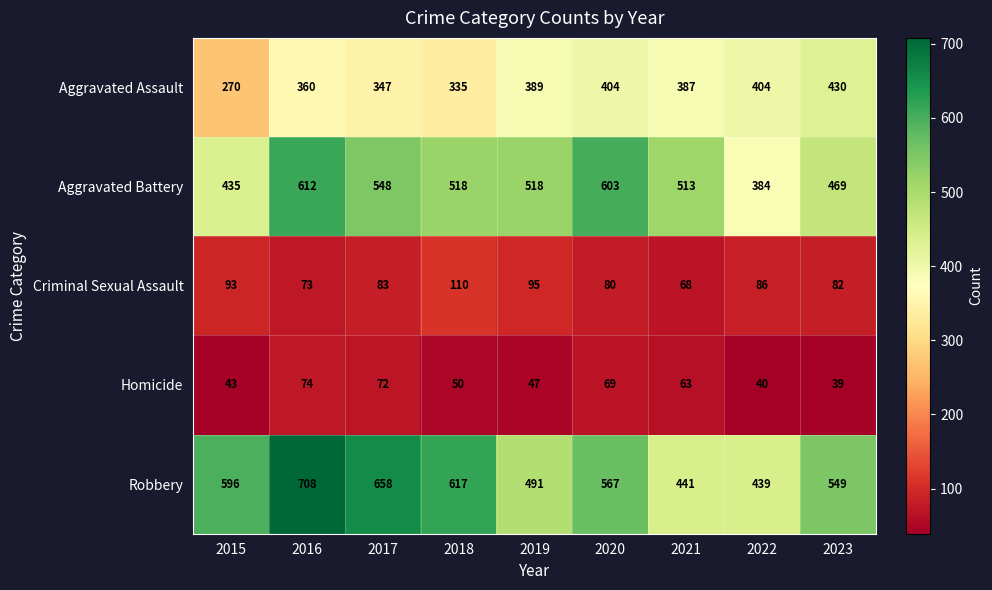

What is the spread (max minus min) of values at 2022?

399